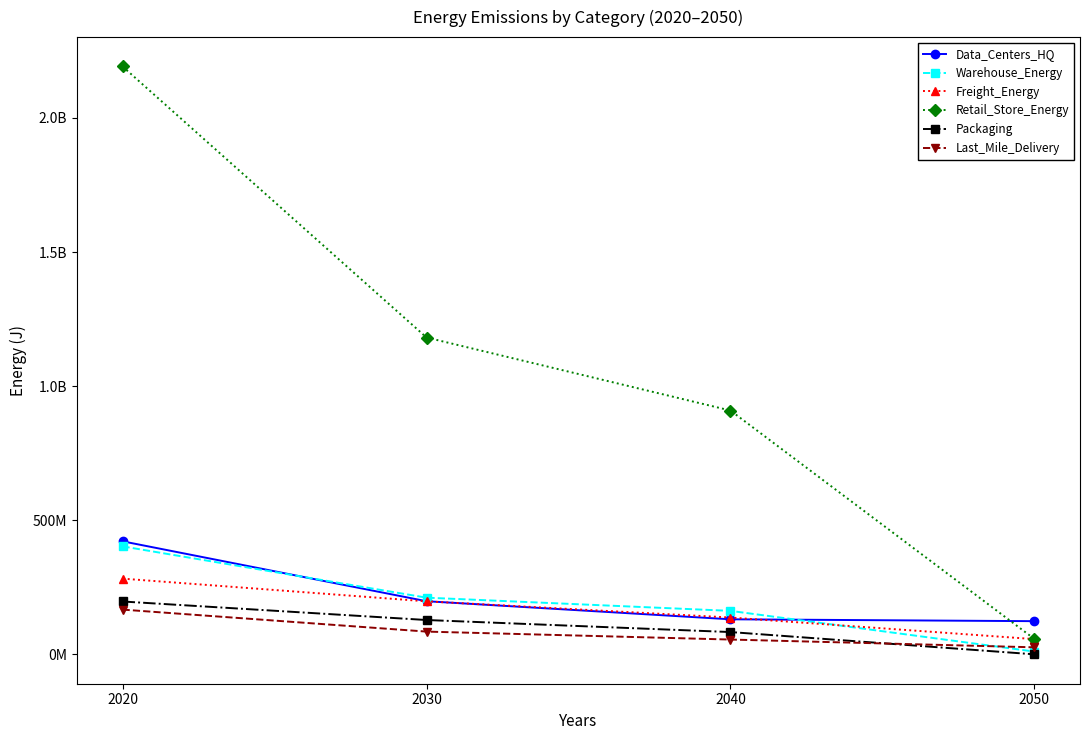

Does the chart have visible grid lines?

No